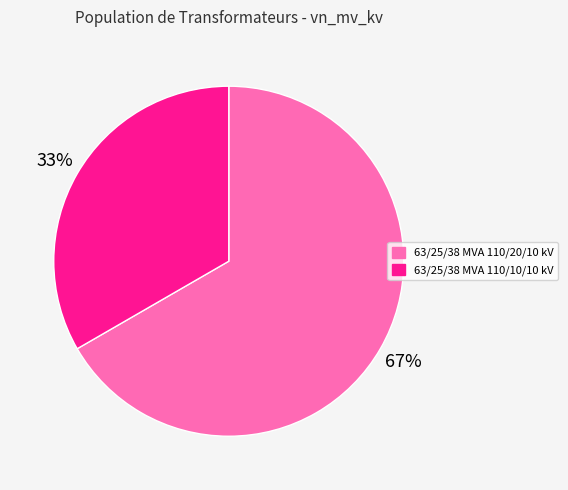

Is the sum of 63/25/38 MVA 110/10/10 kV and 63/25/38 MVA 110/20/10 kV greater than half?

Yes